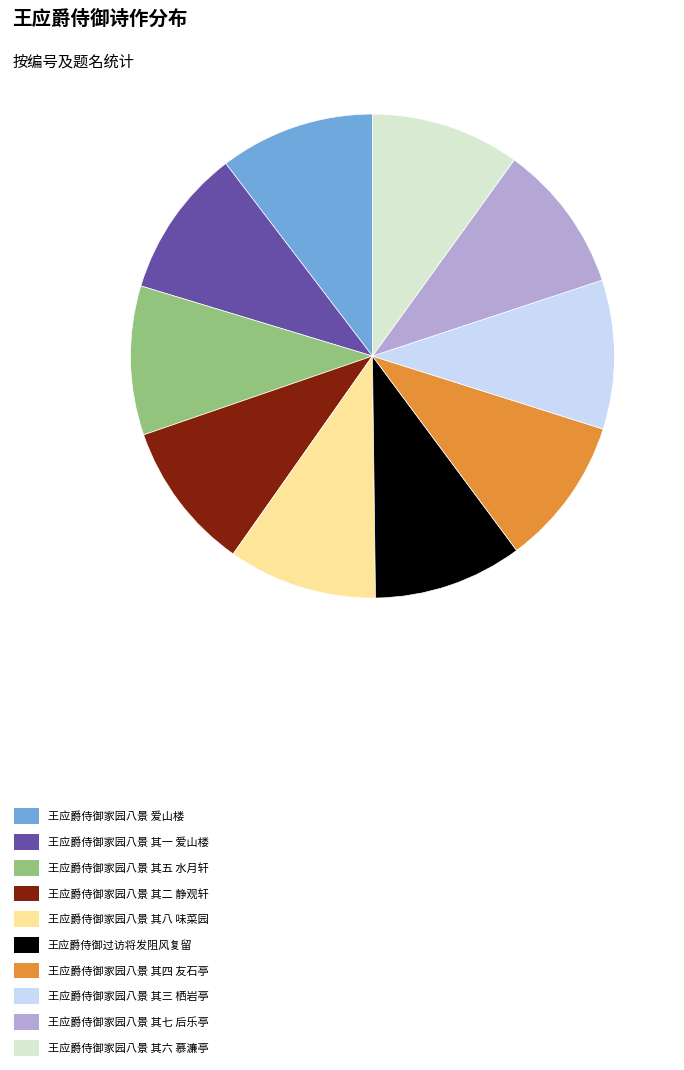

True or false: 王应爵侍御家园八景 爱山楼 accounts for 24% of the total.

False